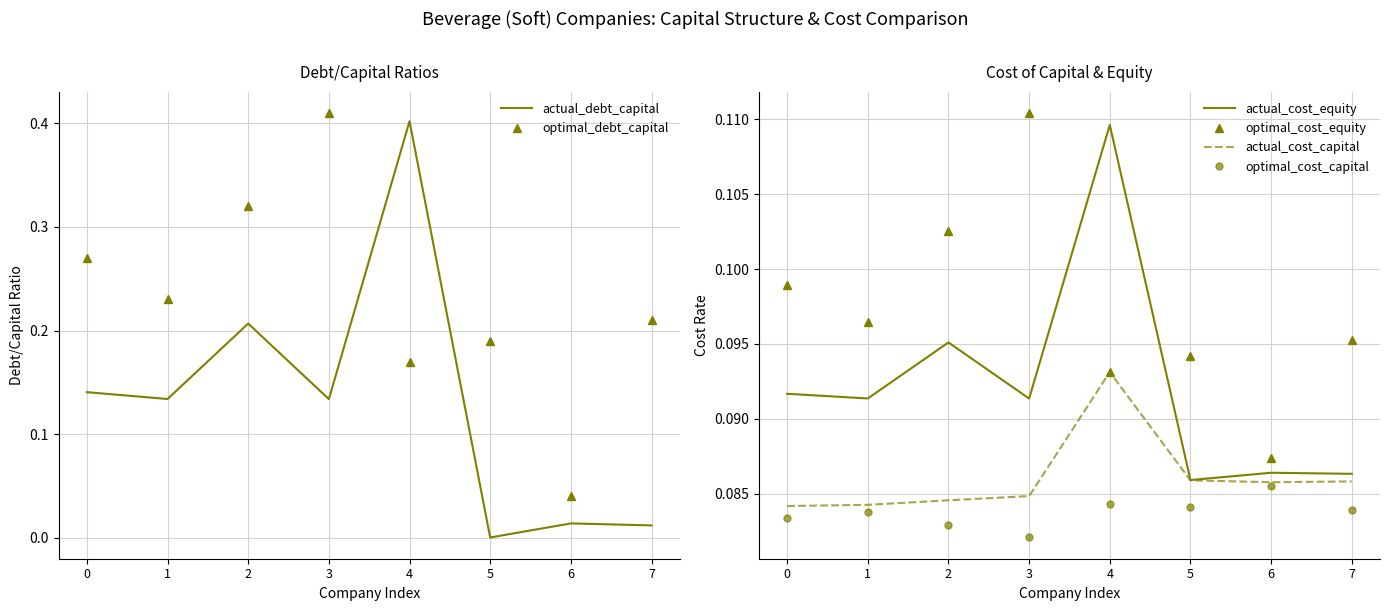

What is the value of the optimal_cost_equity point at the 8th from the left?

0.1